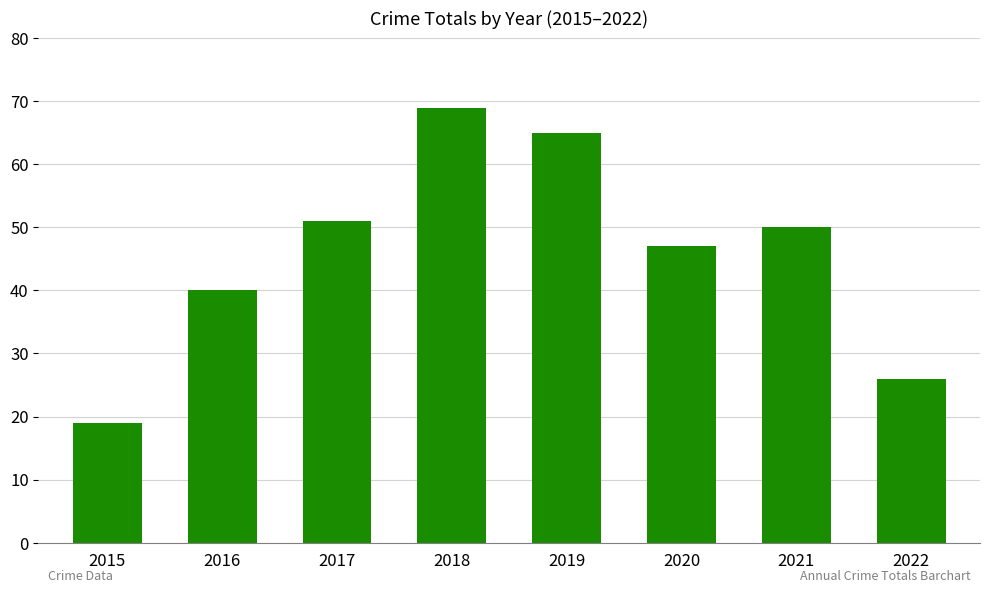

Read the value at 2018, to the nearest 5.

70